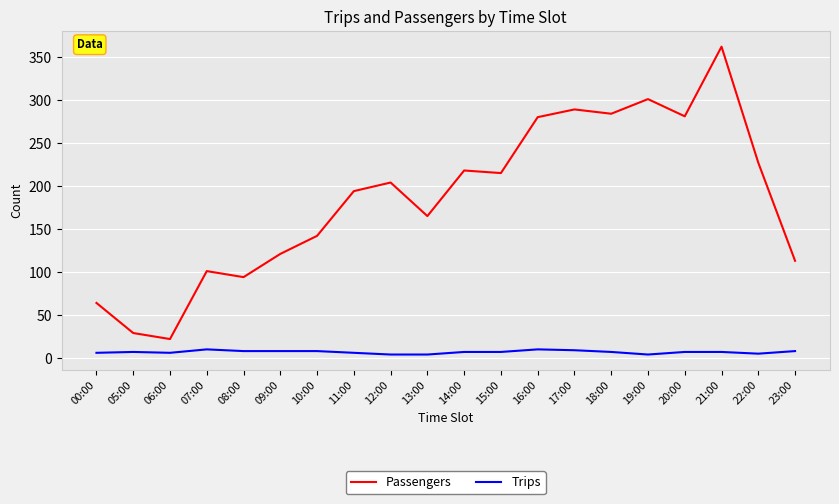

Is the value of Trips at 06:00 greater than the value of Passengers at 09:00?

No